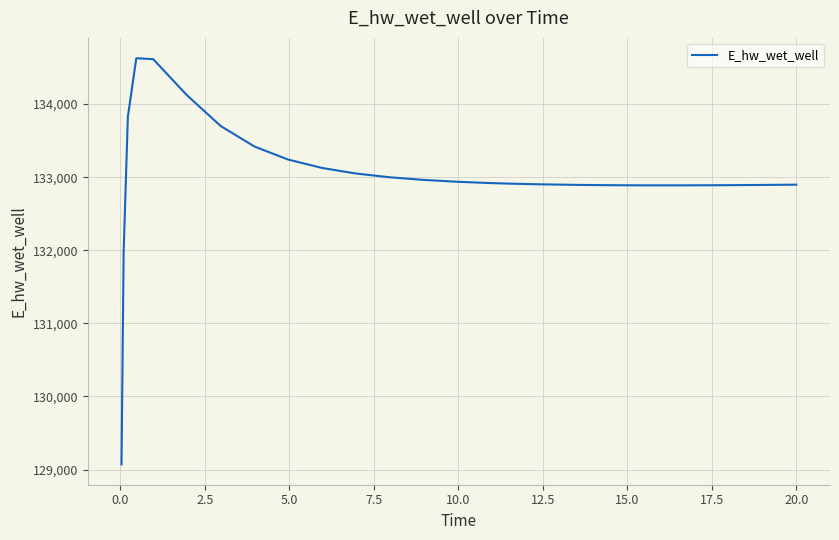

What is the smallest value displayed?

129070.2